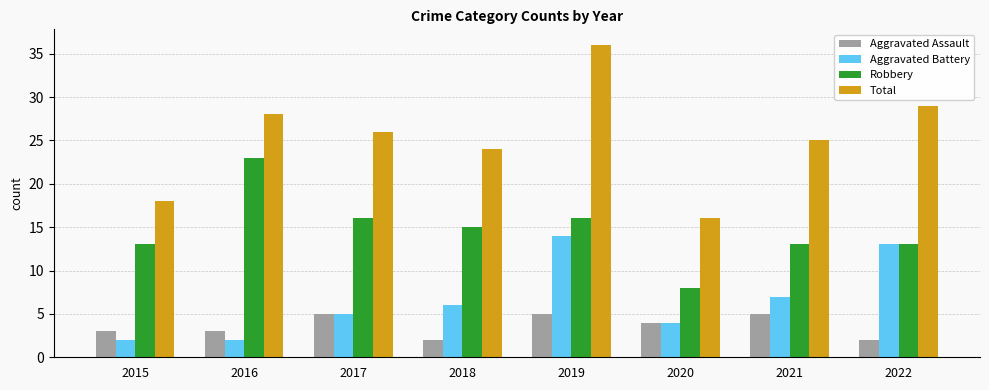

The Robbery series shows 22 at 2022. True or false?

False